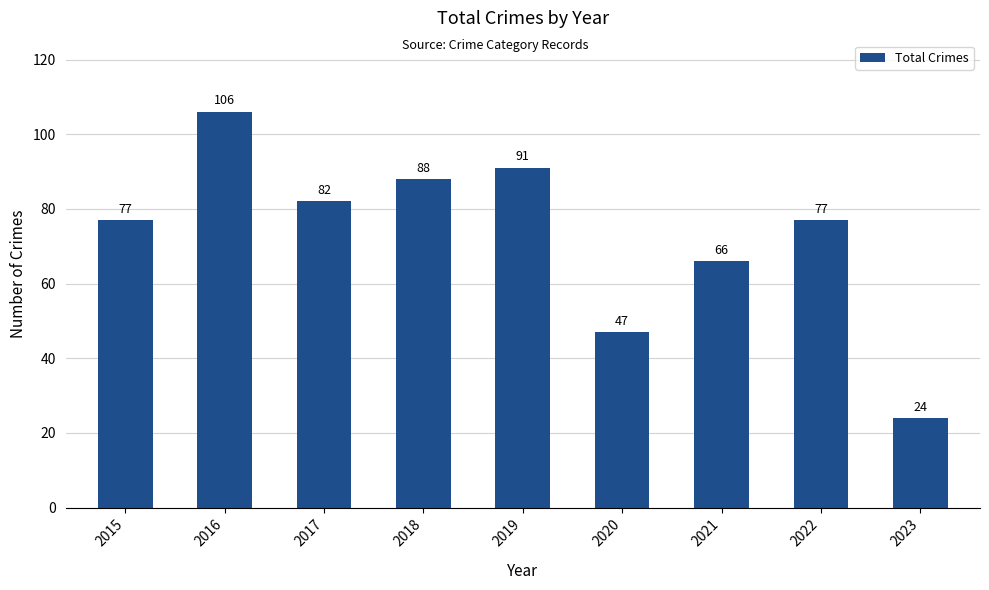

What is the value of the 3rd bar from the left?

82